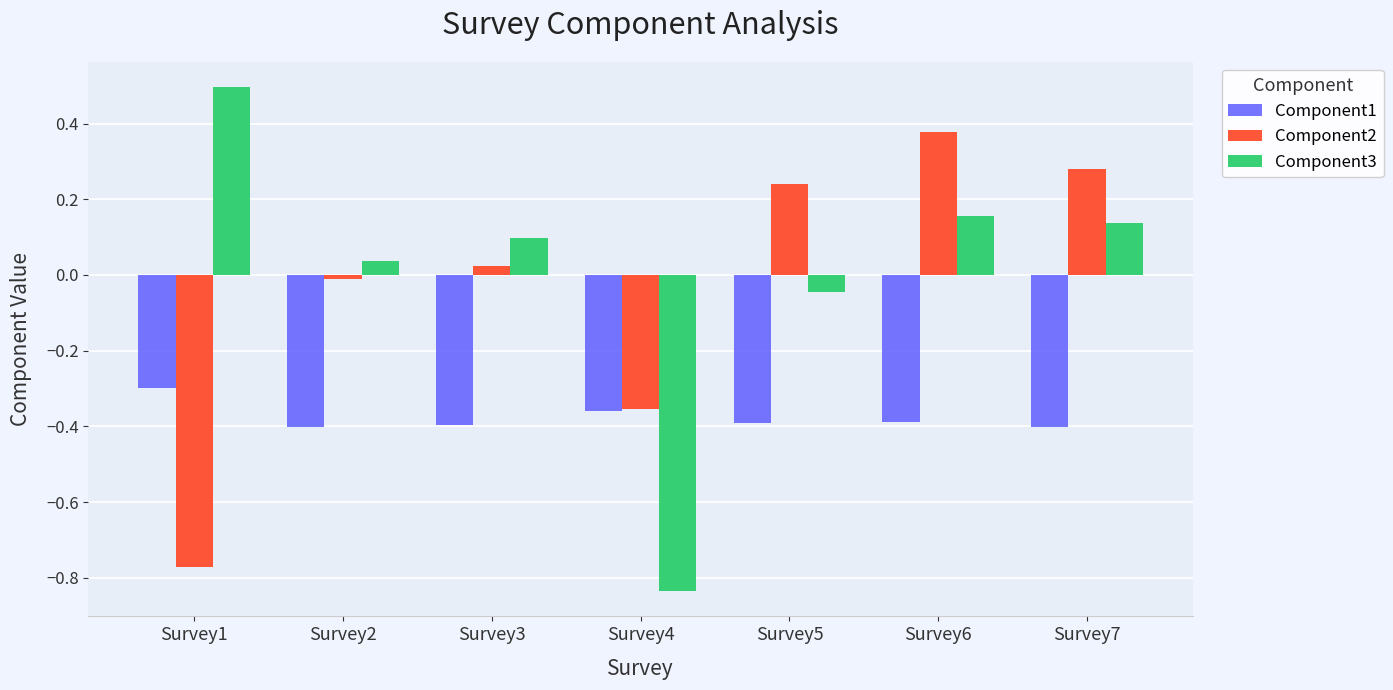

Which category has the highest value across all series?

Survey1